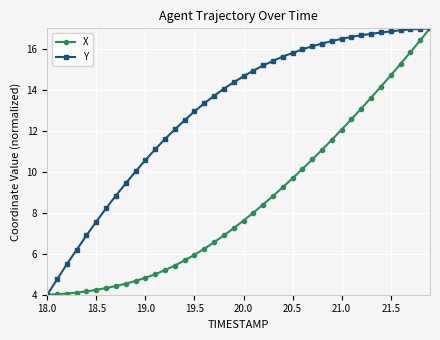

Rank the series by their average value, from highest to lowest.

Y, X